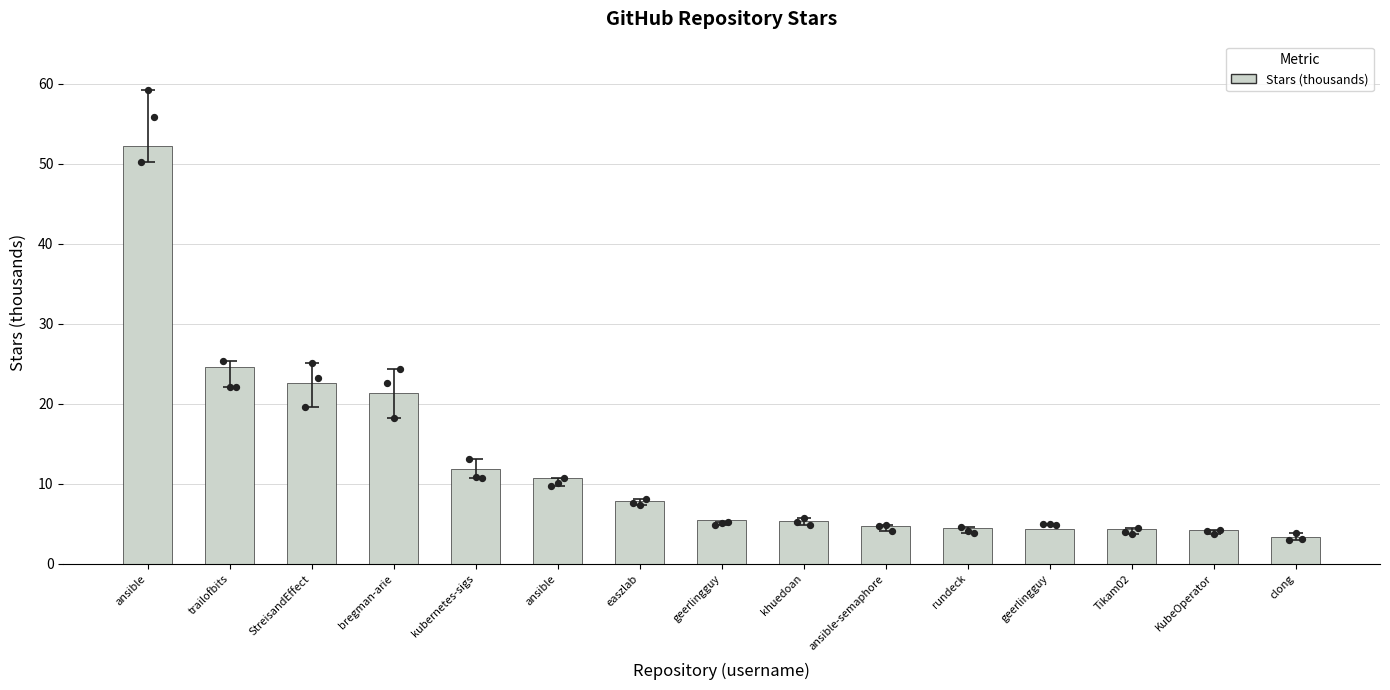

What is the ratio of the value at kubernetes-sigs to the value at clong?

3.5